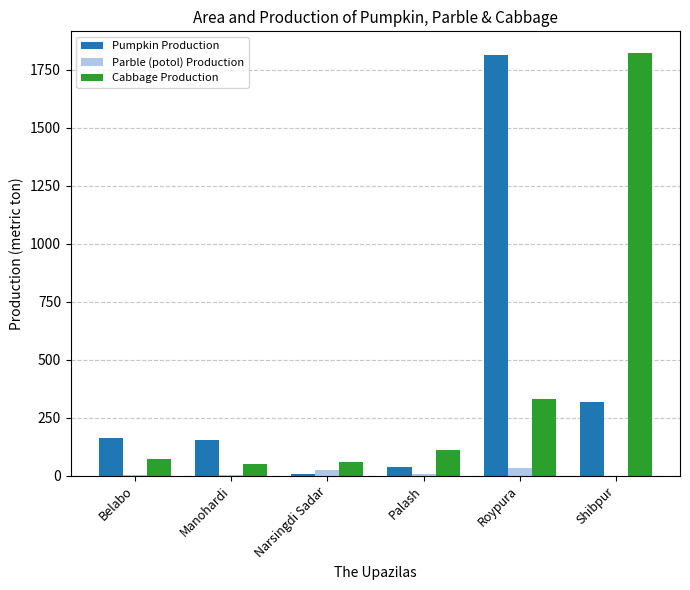

Does the chart contain stacked bars?

No